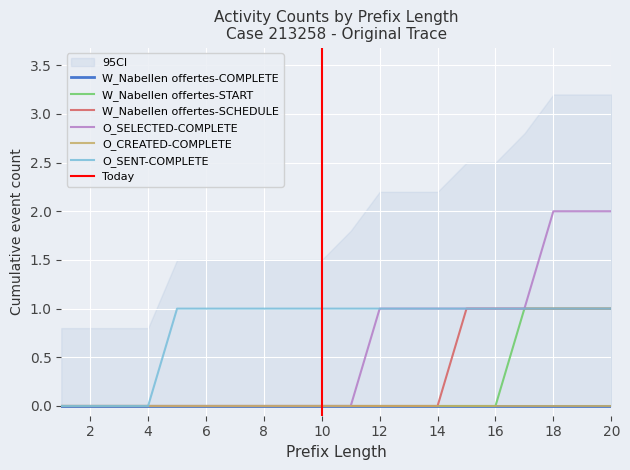

Between 7 and 1, which is larger?

7